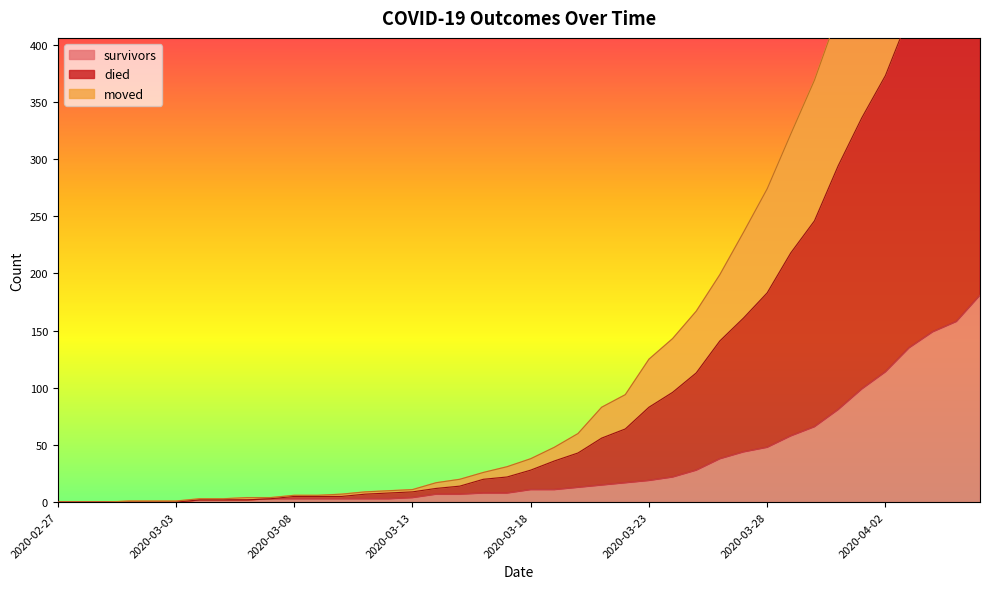

True or false: survivors and moved intersect in this chart.

False